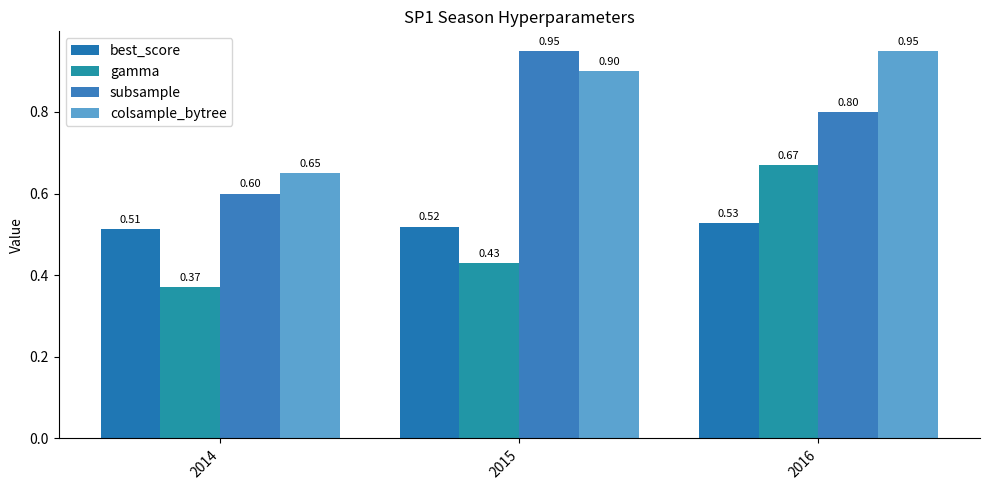

Which series has the largest range (max minus min)?

subsample